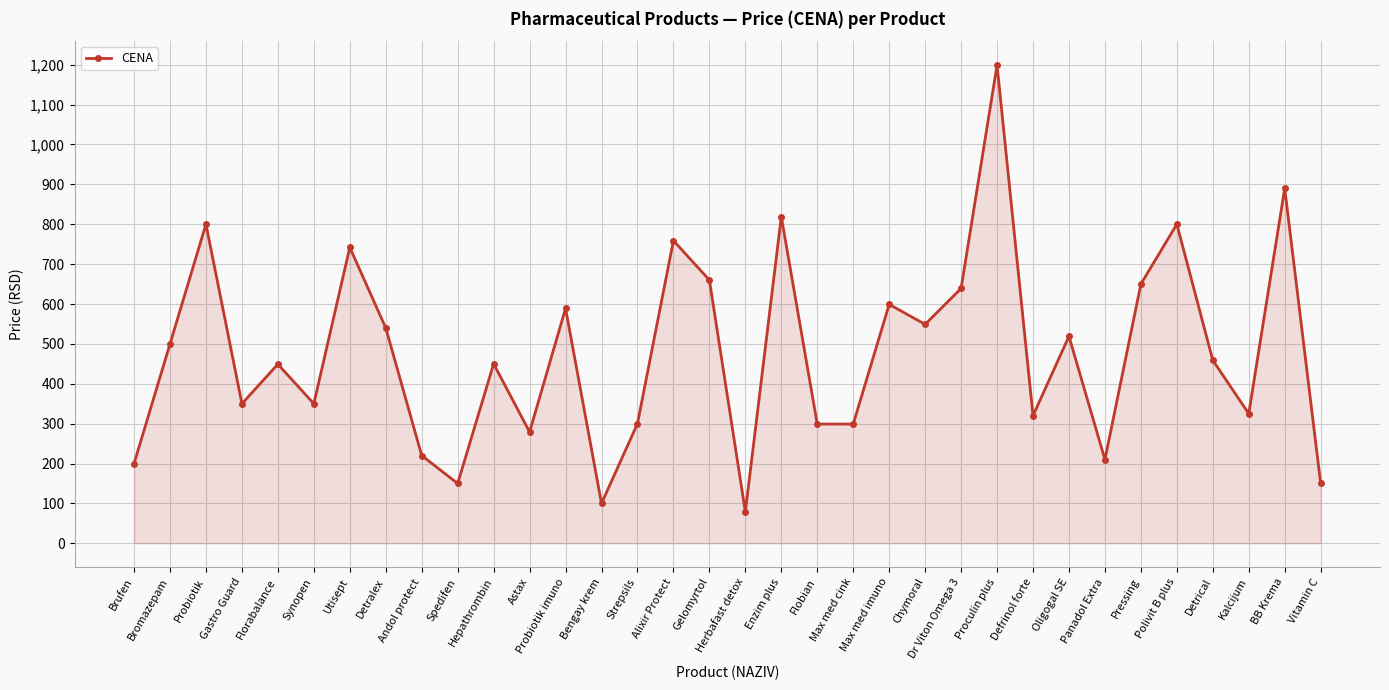

What is the difference between the maximum and minimum values?

1120